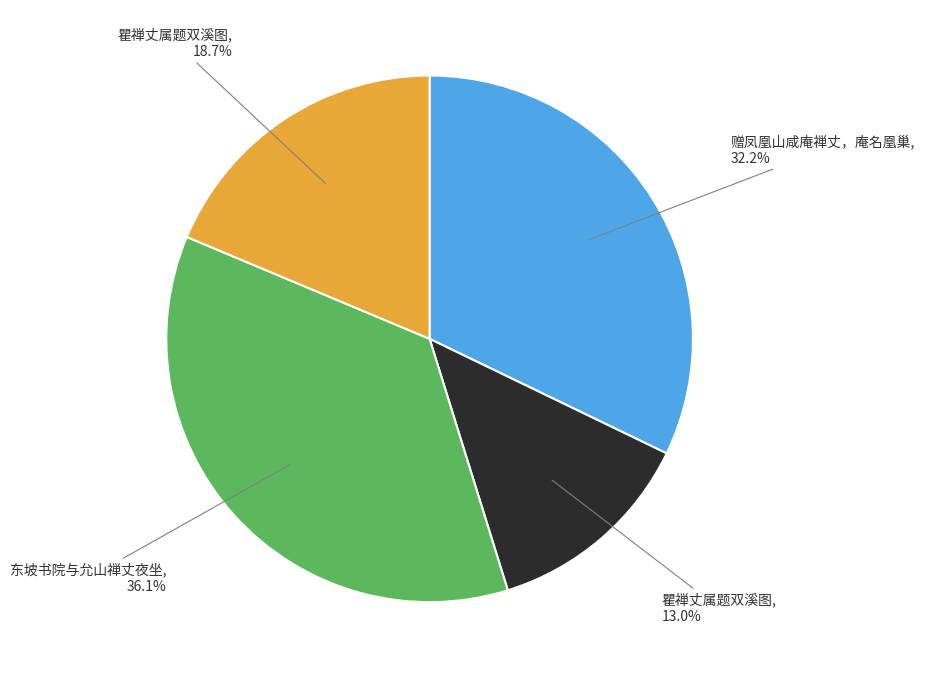

How many segments does this pie chart have?

4